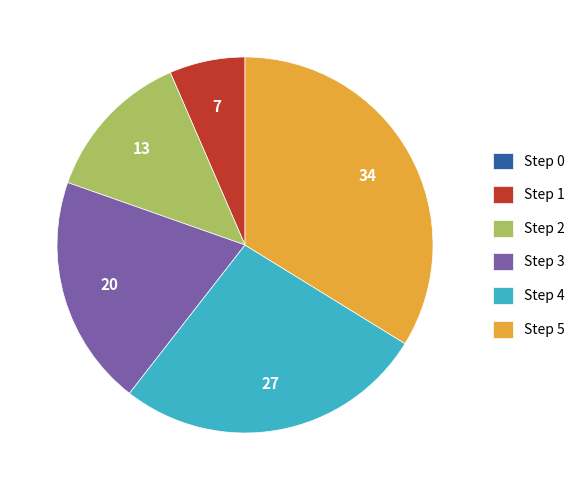

Do Step 4 and Step 3 together represent more than half of the pie?

No